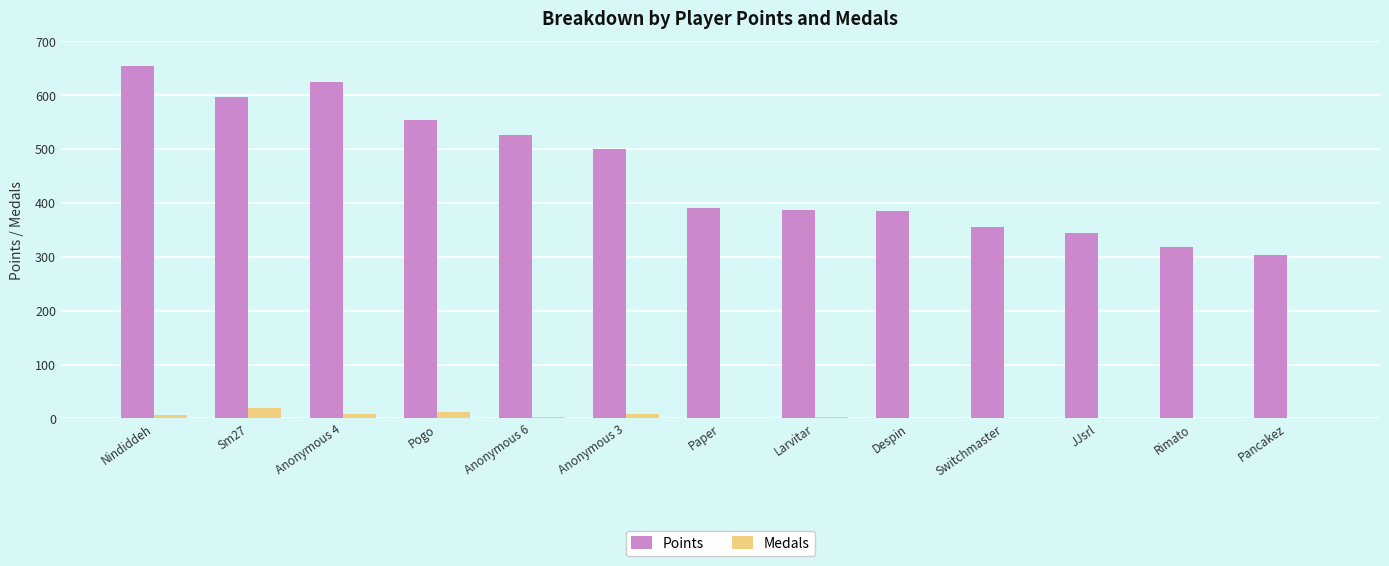

Between Sm27 and Larvitar, which series saw the biggest shift?

Points